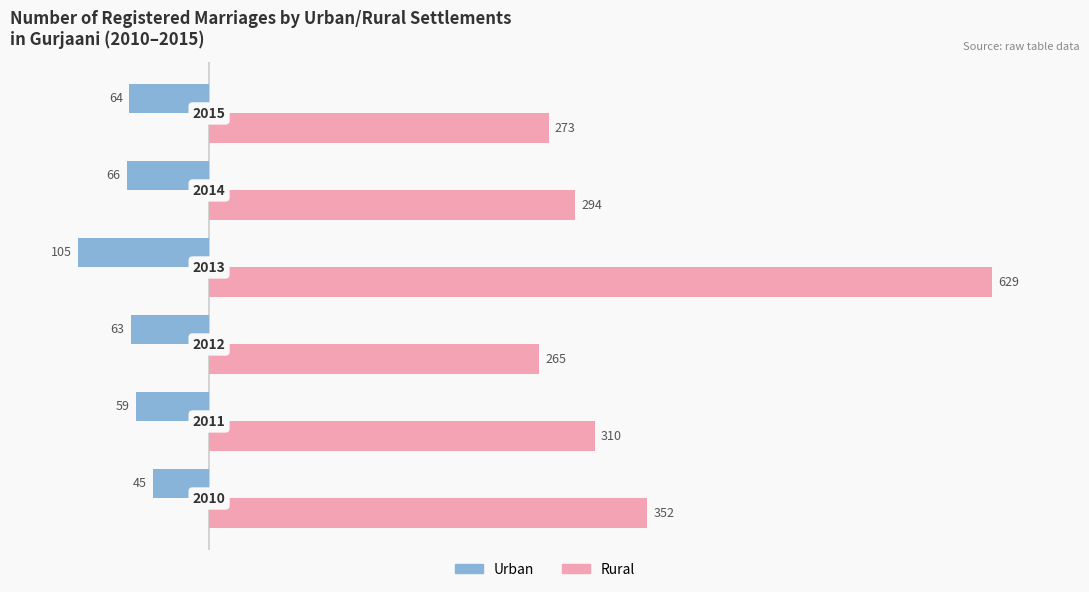

What are all the series names shown in the legend?

Urban, Rural